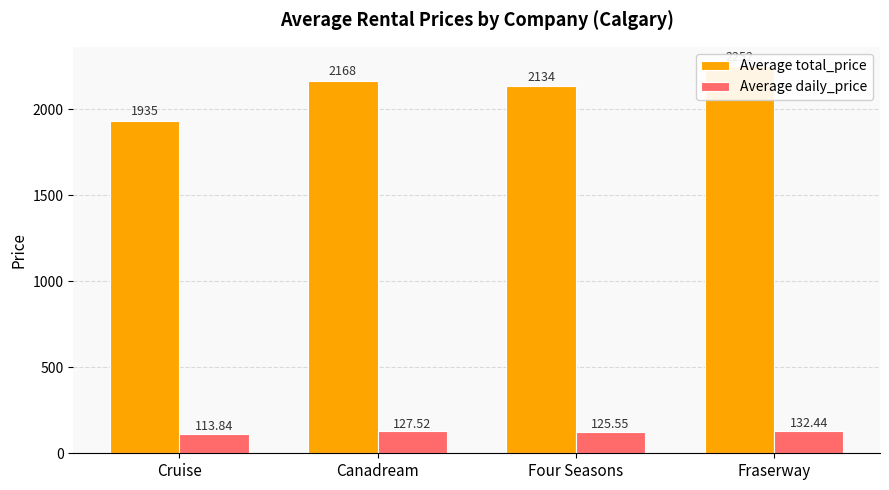

What is the difference between the Average daily_price values at Four Seasons and Cruise?

11.7